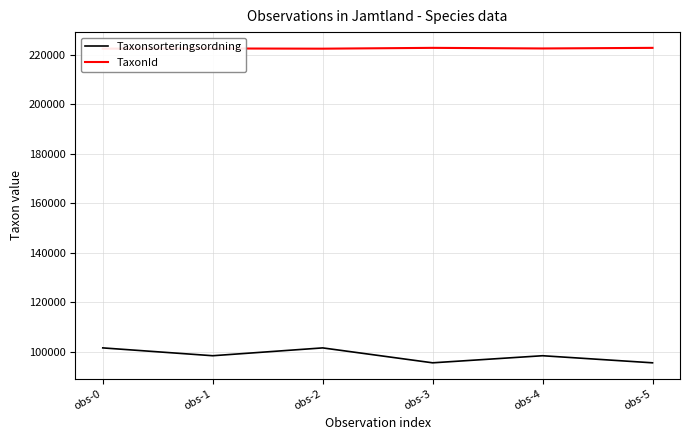

Reading left to right, extract all data points from this chart.

Taxonsorteringsordning: 101680	98520	101680	95661	98520	95661
TaxonId: 222412	222498	222412	222741	222498	222741